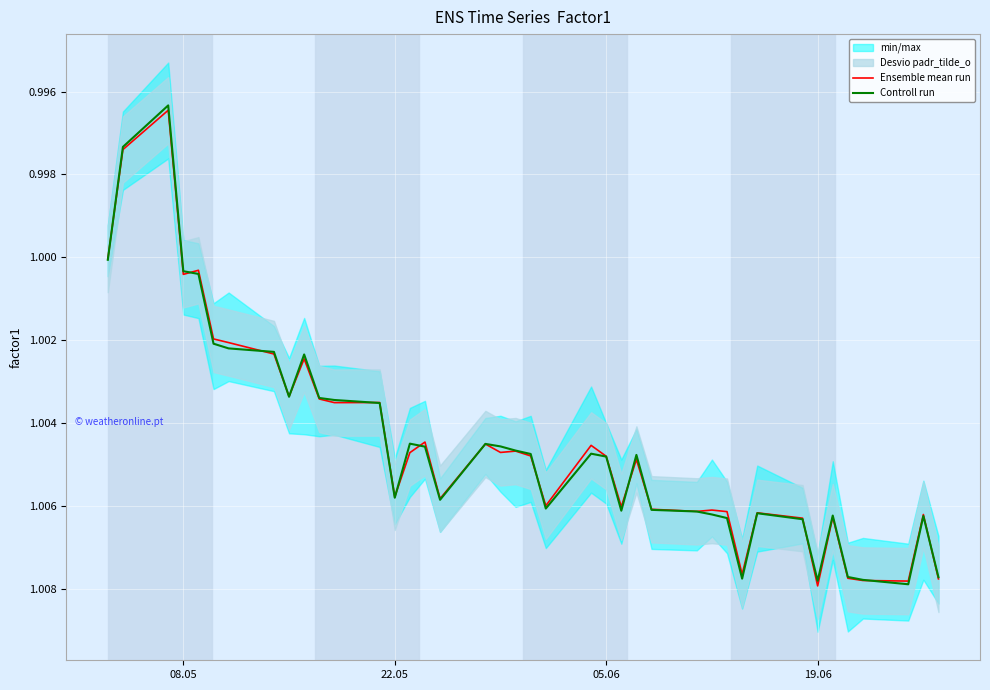

Is the value of Ensemble mean run at 7 greater than the value of Controll run at 27?

No